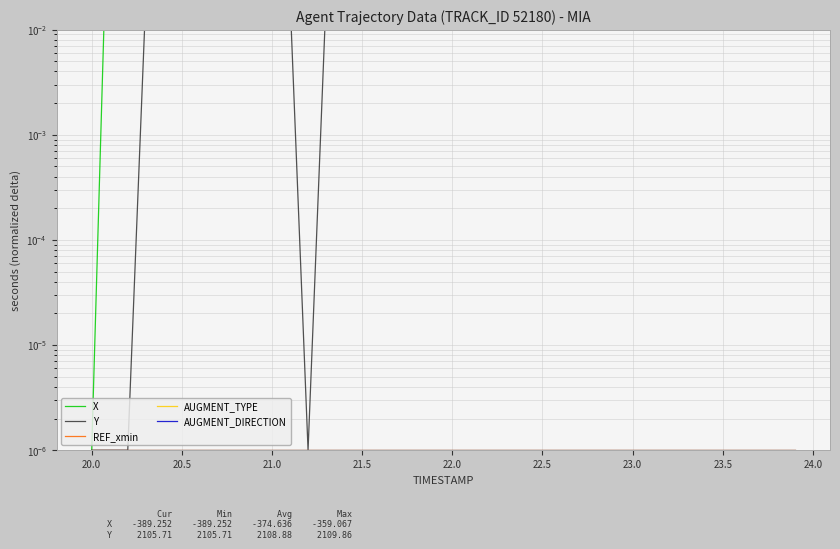

True or false: Y and REF_xmin intersect in this chart.

False